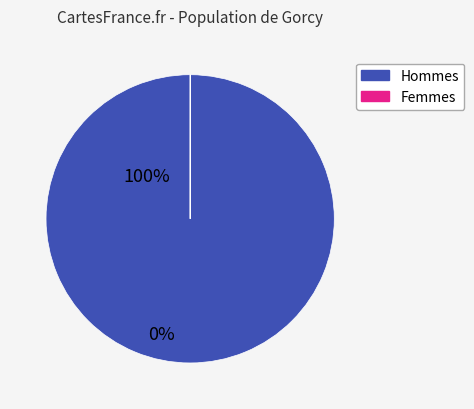

Is there a majority slice in this chart?

Yes